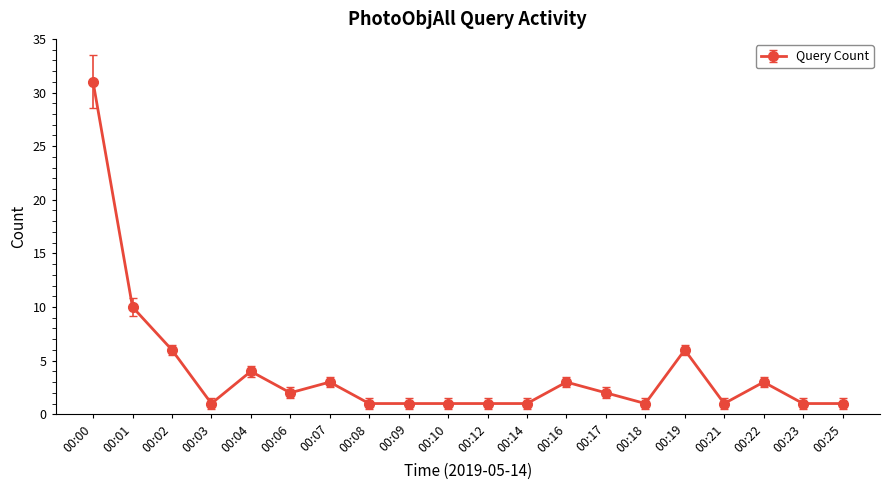

How many lines are shown in the chart?

1